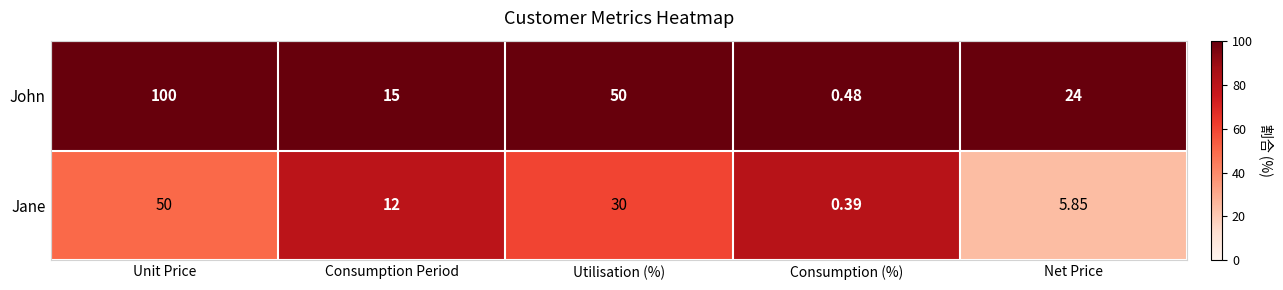

Rank the series at Net Price from lowest to highest value.

Jane, John